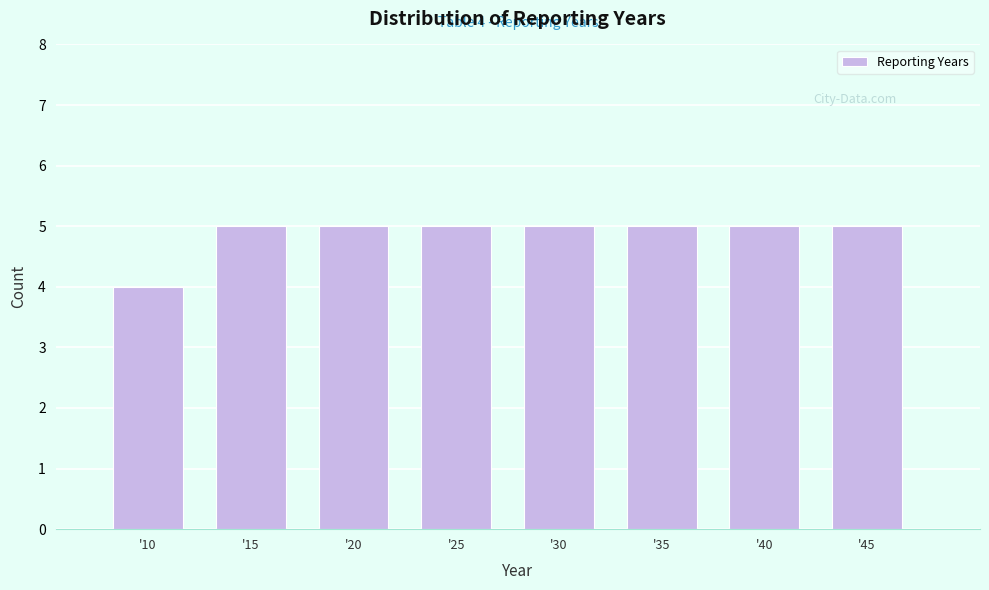

Reading right to left, extract all data points from this chart.

'45=5	'40=5	'35=5	'30=5	'25=5	'20=5	'15=5	'10=4